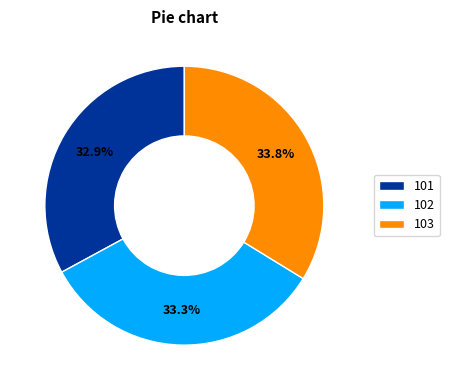

True or false: 102 accounts for 33% of the total.

True